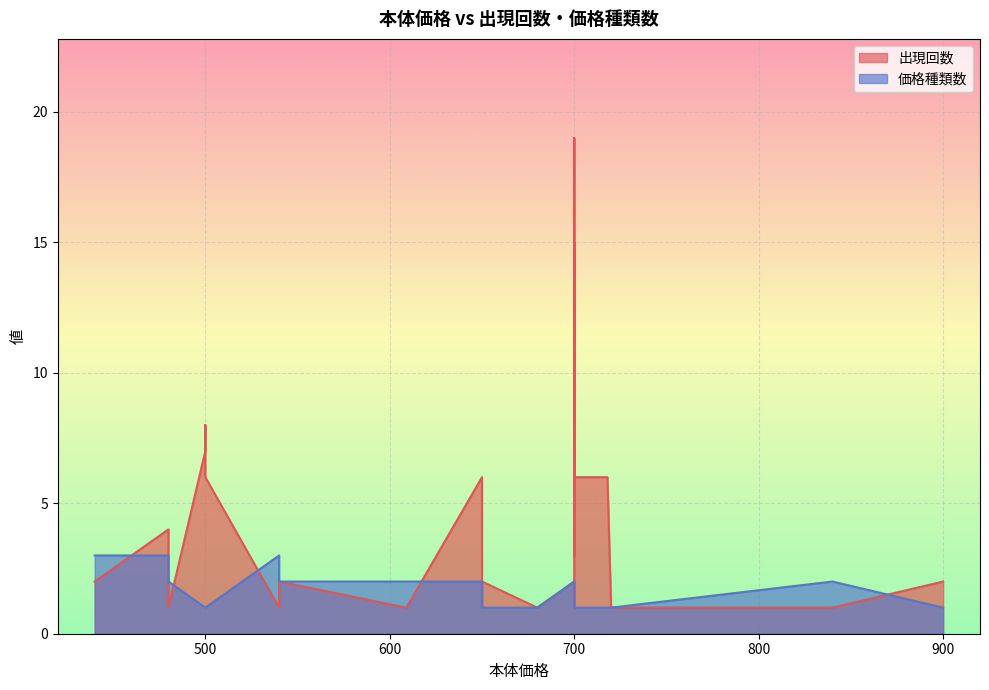

How many lines are shown in the chart?

2